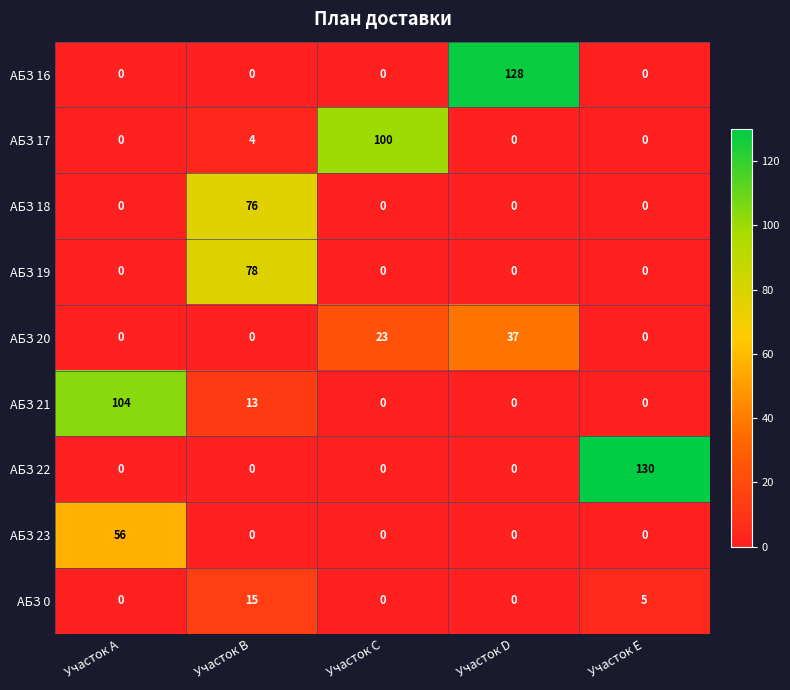

True or false: АБЗ 18 has a value of 31 at Участок Е.

False